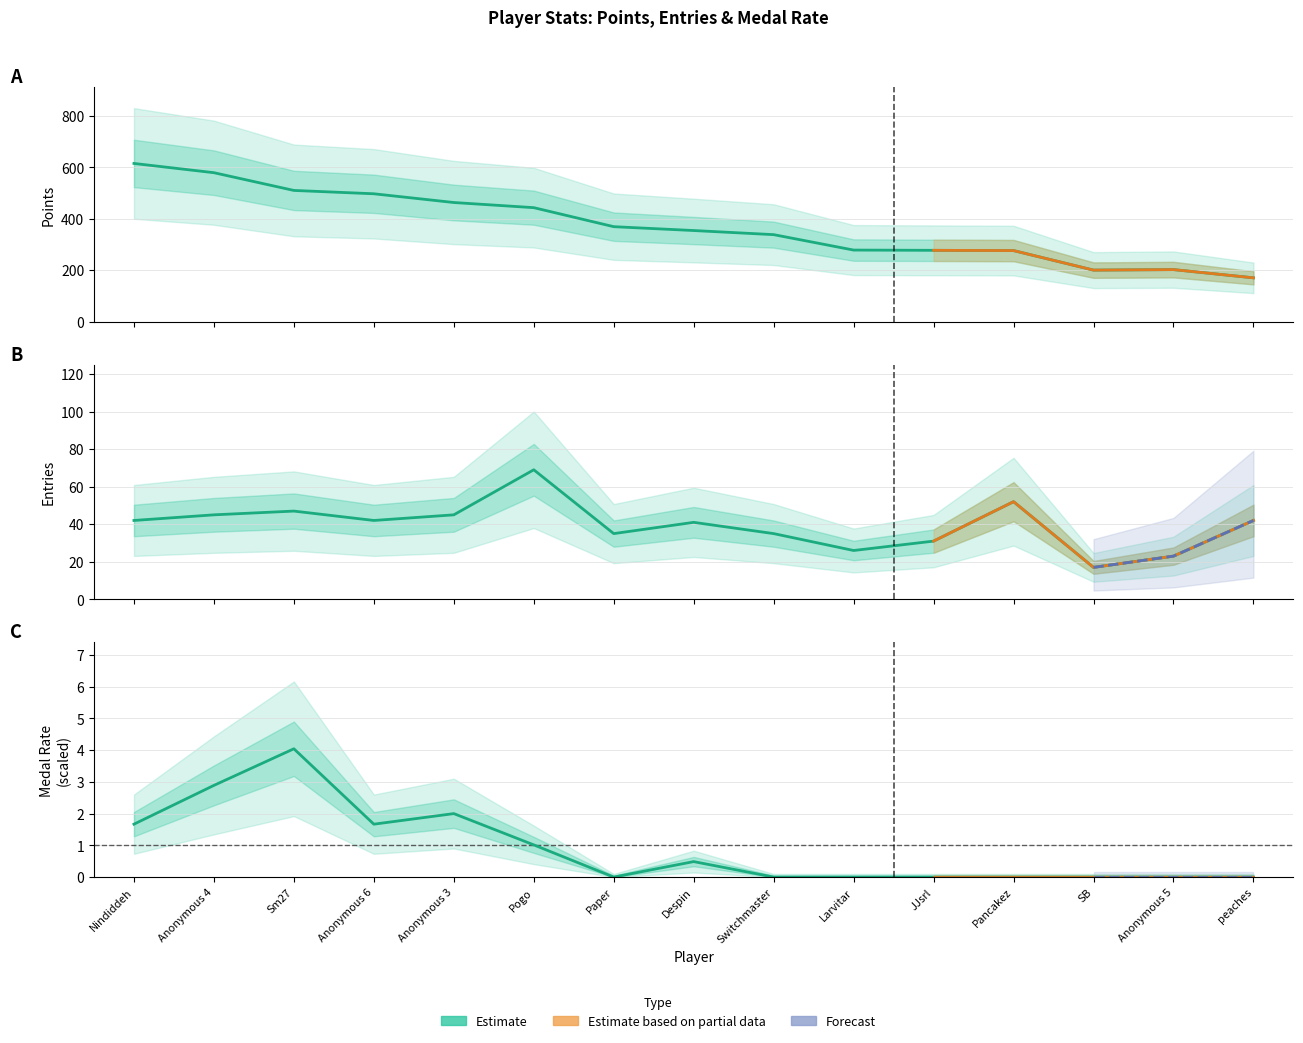

Is the value of Entries at SB greater than the value of Points at Paper?

No